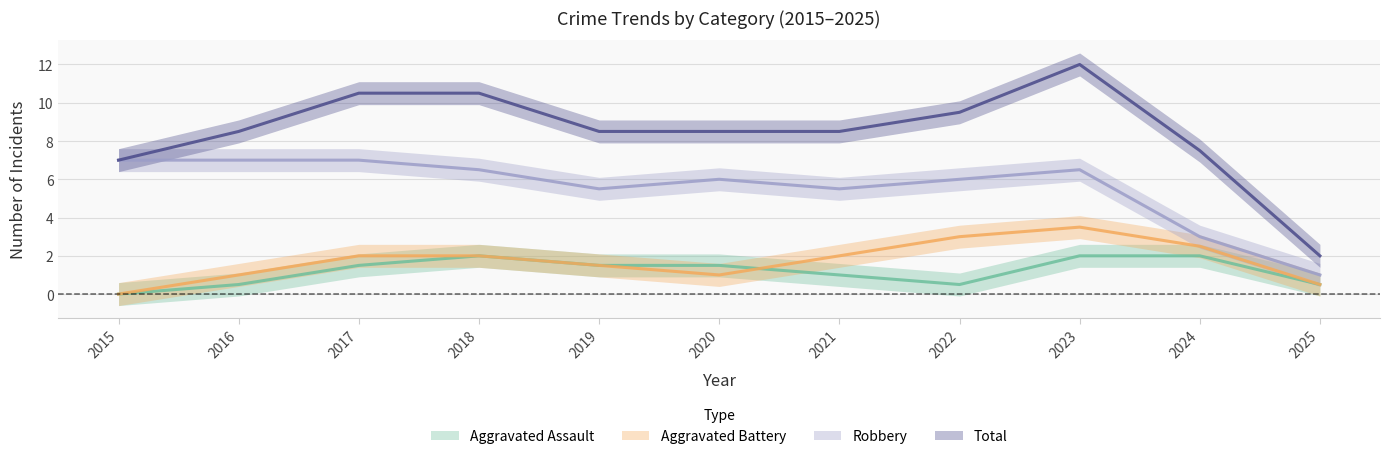

Where is the first local minimum for Aggravated Assault?

2019